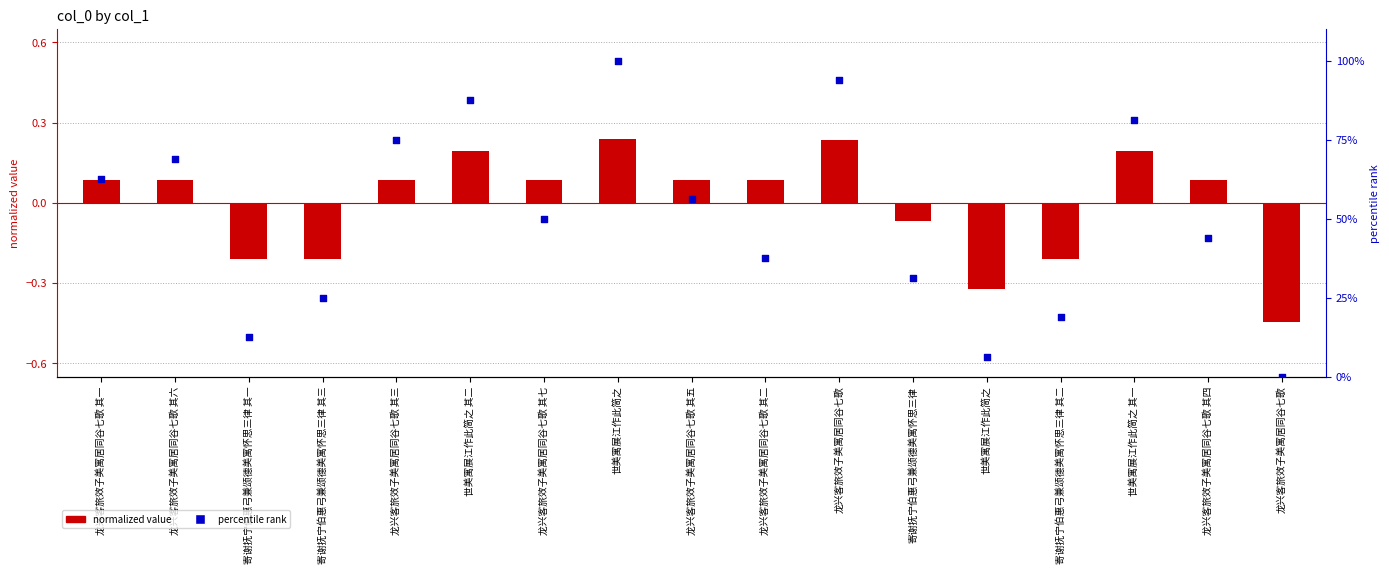

What is the total value across all series at 世美寓展江作此简之?

100.2